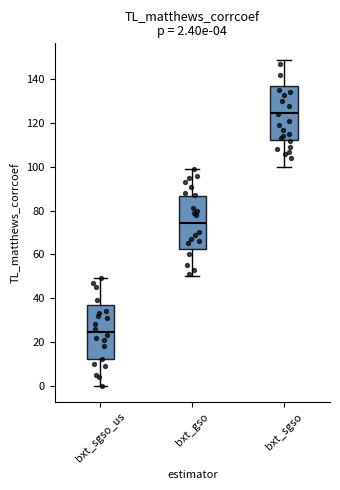

Which box has the highest median line?

bxt_sgso